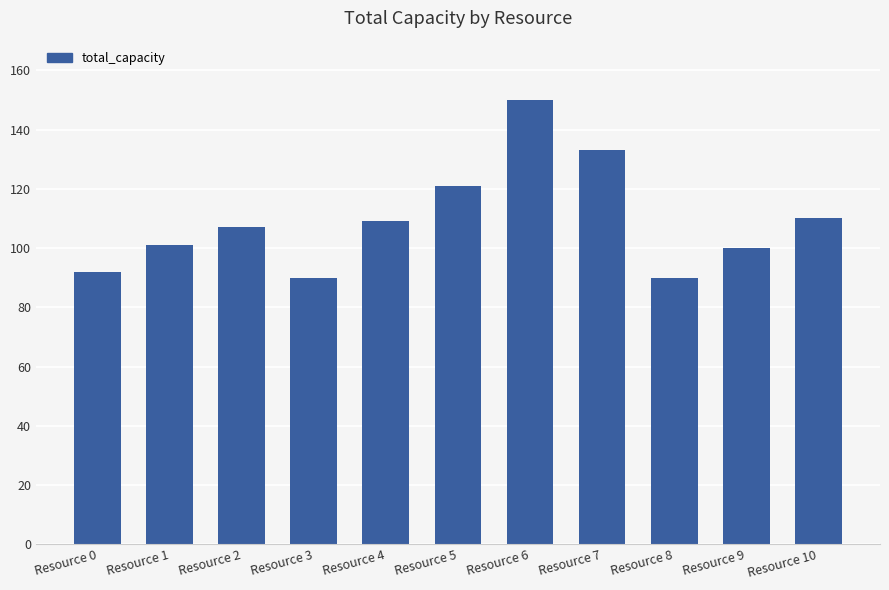

What is the value of the 6th bar from the left?

121